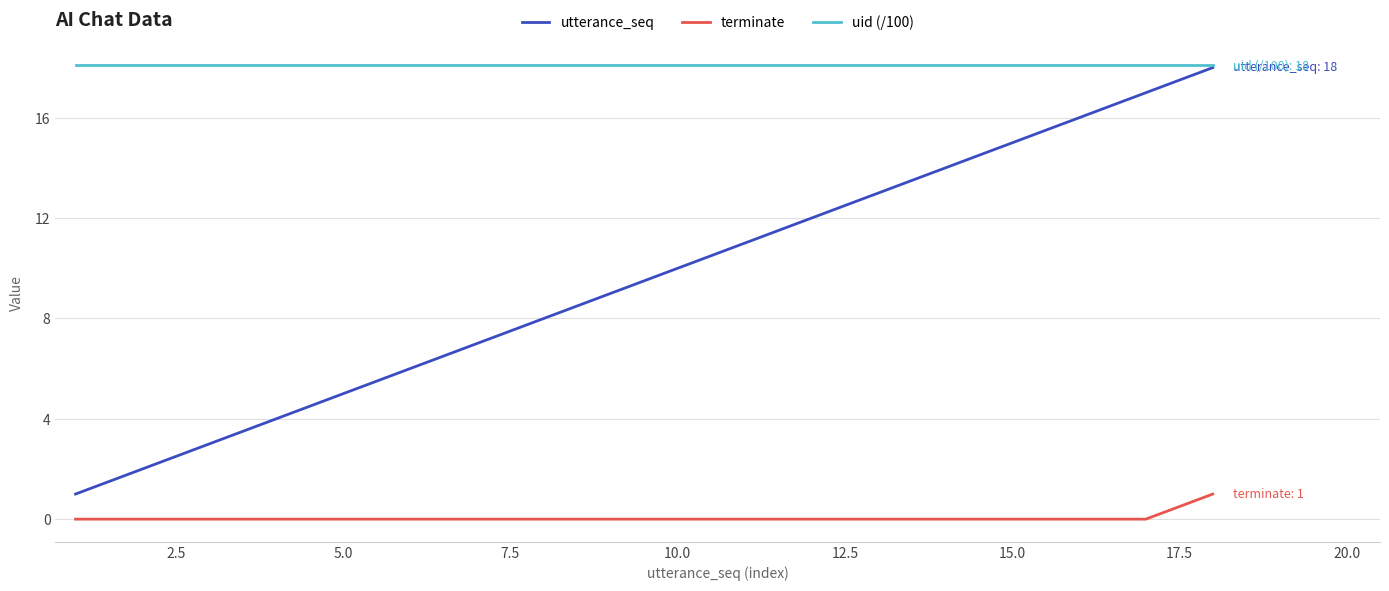

Which series has the largest total across all categories?

uid (/100)